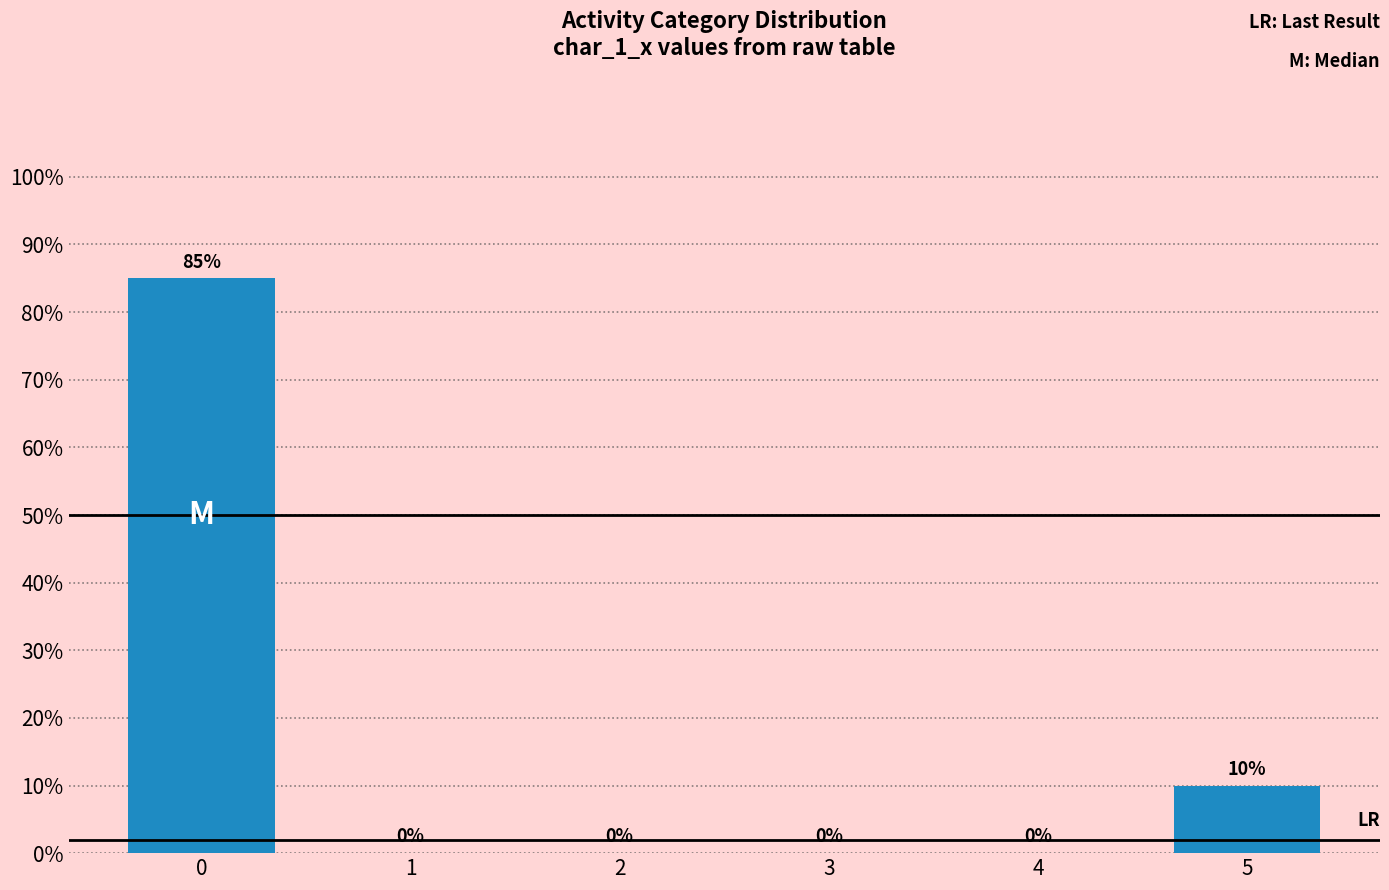

Reading left to right, list all the values displayed in this chart.

0=0.8	1=0.0	2=0.0	3=0.0	4=0.0	5=0.1